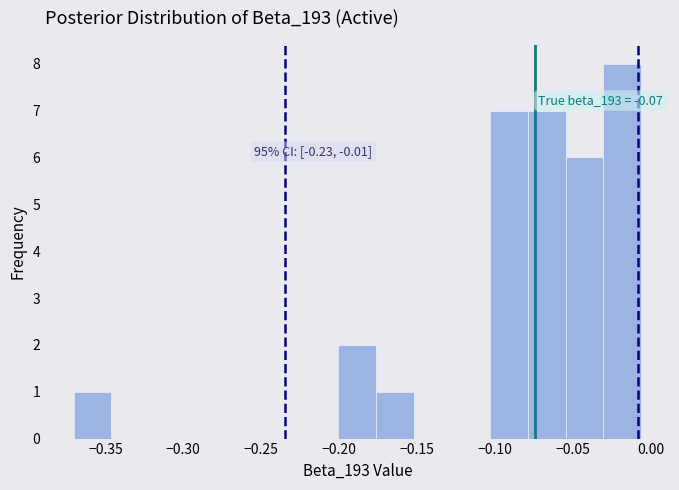

Over which range of the x-axis is the bar tallest?

-0.030 to -0.005